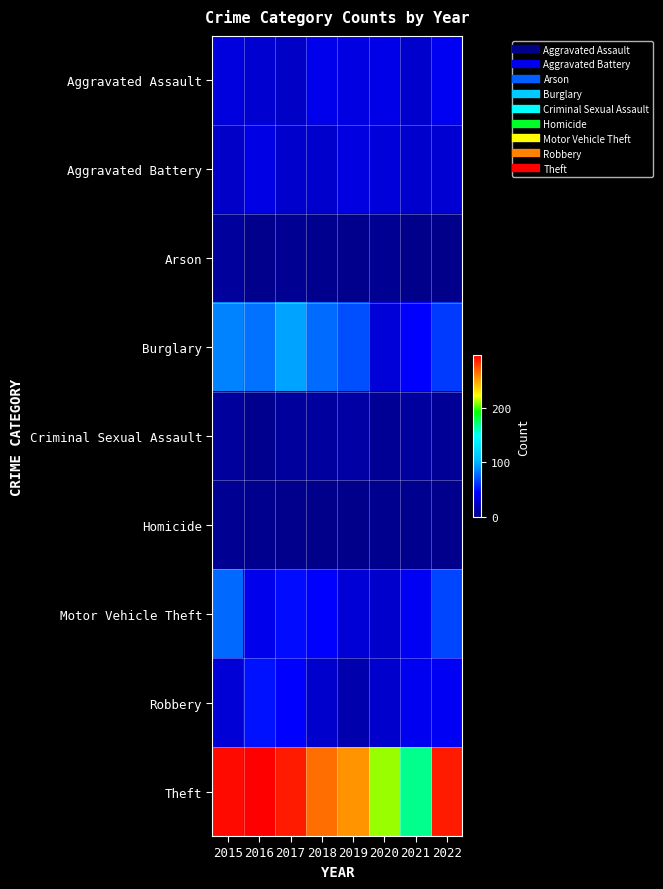

Rank the series at 2021 from highest to lowest value.

Theft, Burglary, Motor Vehicle Theft, Robbery, Aggravated Assault, Aggravated Battery, Criminal Sexual Assault, Homicide, Arson